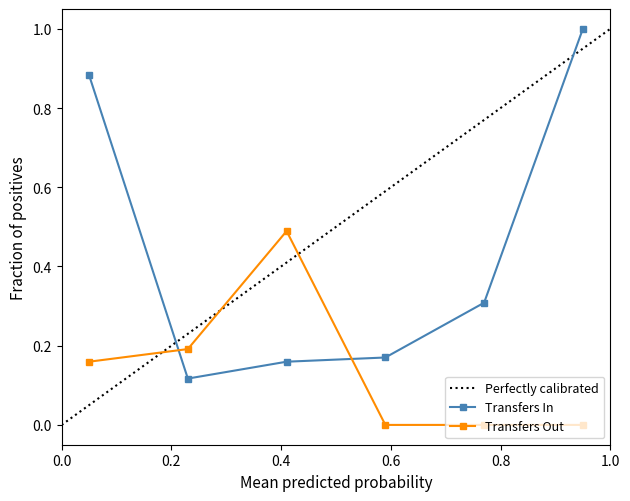

The Transfers In series shows 0.1 at Levelland ISD. True or false?

False